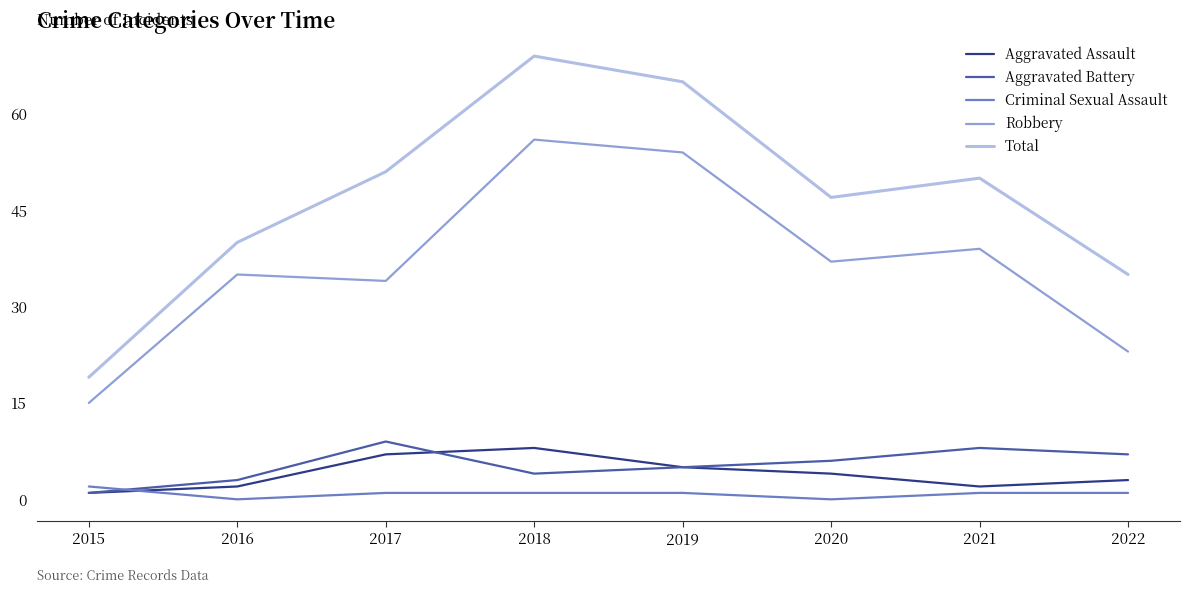

Reading right to left, list all the values displayed in this chart.

Aggravated Assault: 2022=3	2021=2	2020=4	2019=5	2018=8	2017=7	2016=2	2015=1
Aggravated Battery: 2022=7	2021=8	2020=6	2019=5	2018=4	2017=9	2016=3	2015=1
Criminal Sexual Assault: 2022=1	2021=1	2020=0	2019=1	2018=1	2017=1	2016=0	2015=2
Robbery: 2022=23	2021=39	2020=37	2019=54	2018=56	2017=34	2016=35	2015=15
Total: 2022=35	2021=50	2020=47	2019=65	2018=69	2017=51	2016=40	2015=19